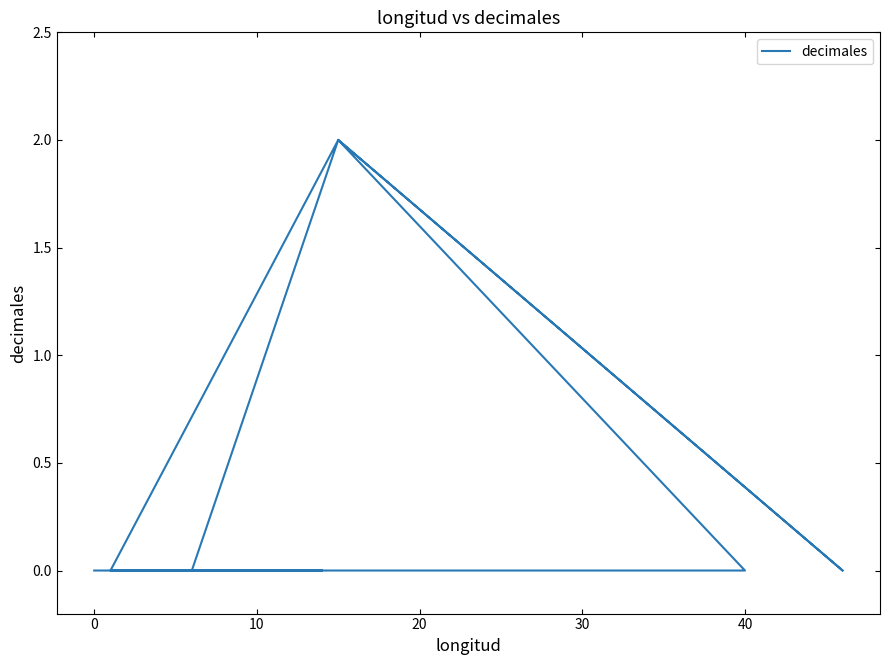

How many series are shown in this chart?

1